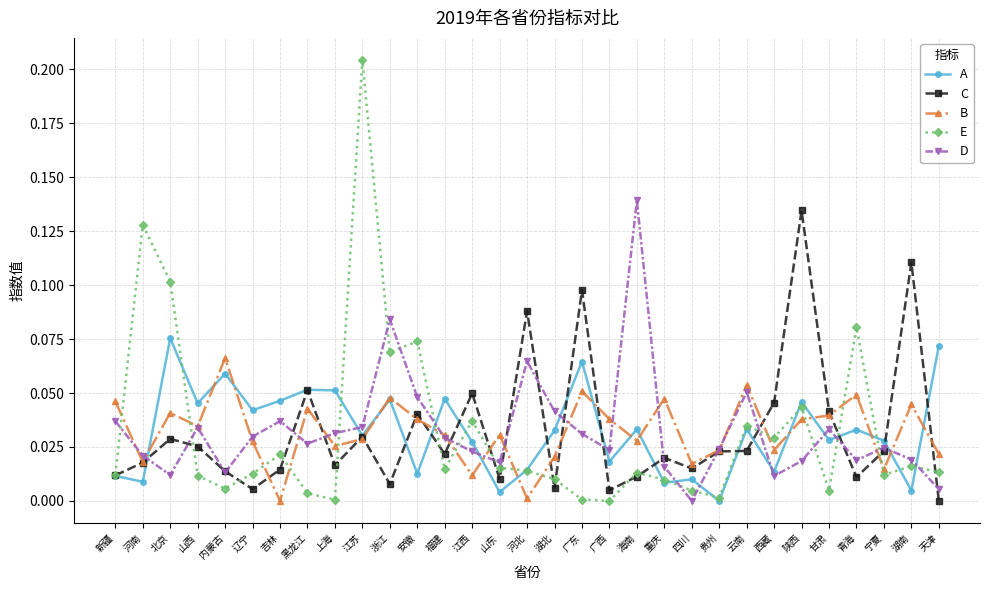

The value of C at 海南 is 0.0. True or false?

True